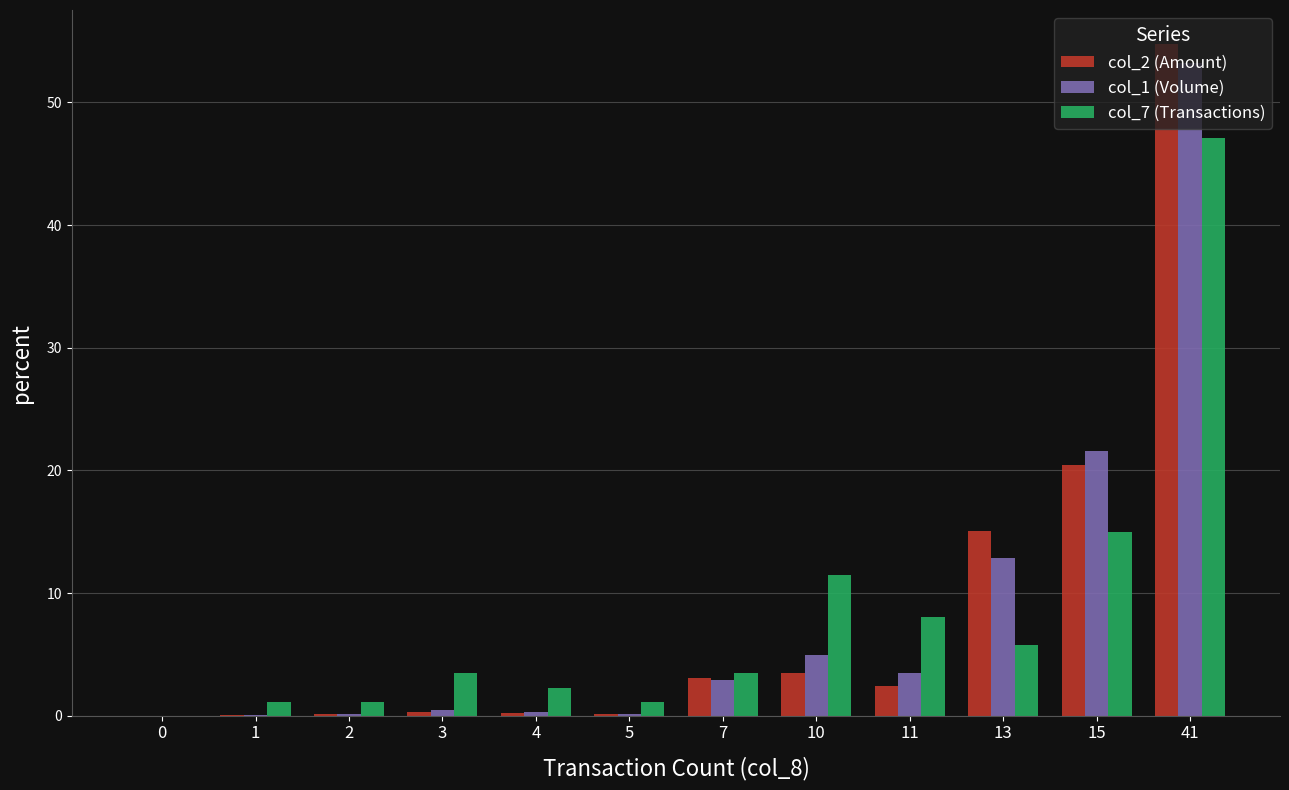

Is the value of col_2 (Amount) at 0 greater than the value of col_7 (Transactions) at 10?

No